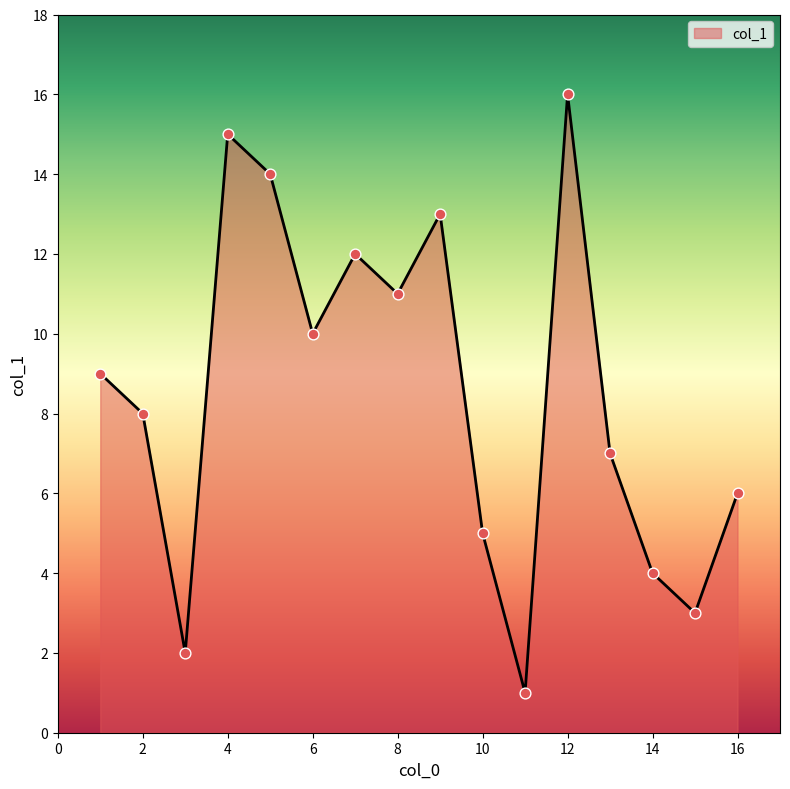

What is the greatest value displayed?

16